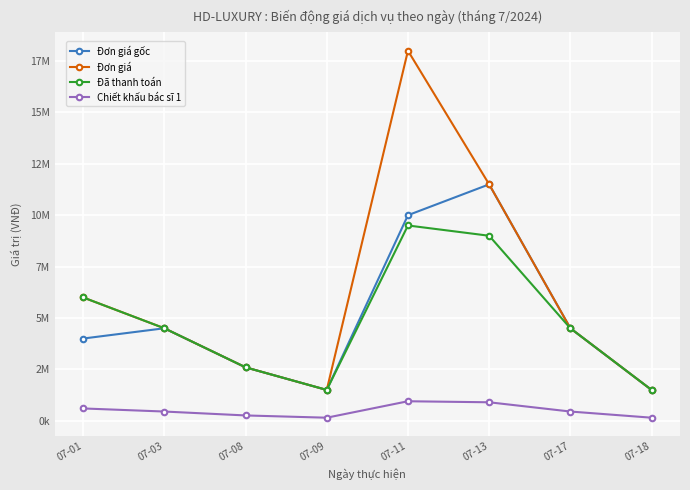

Does the chart have visible grid lines?

Yes